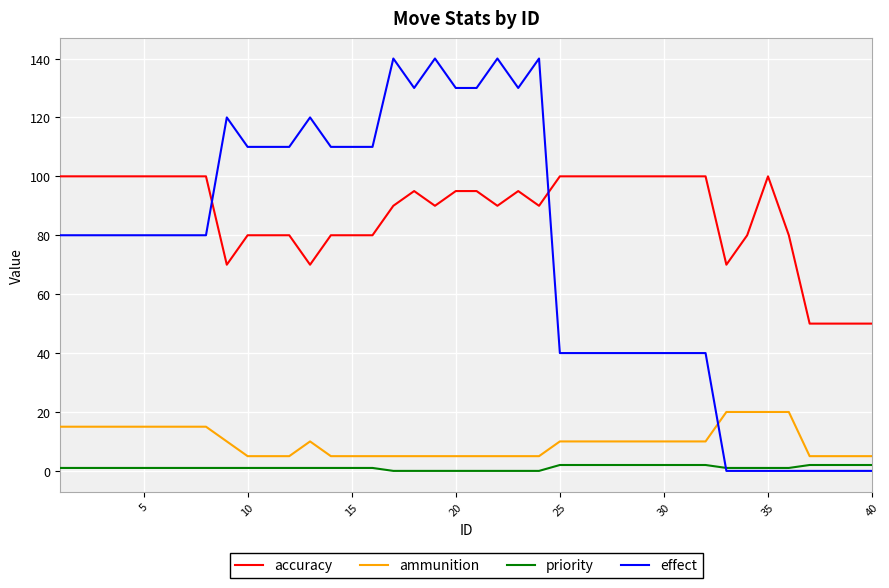

List the series in order of their peak value, highest first.

effect, accuracy, ammunition, priority